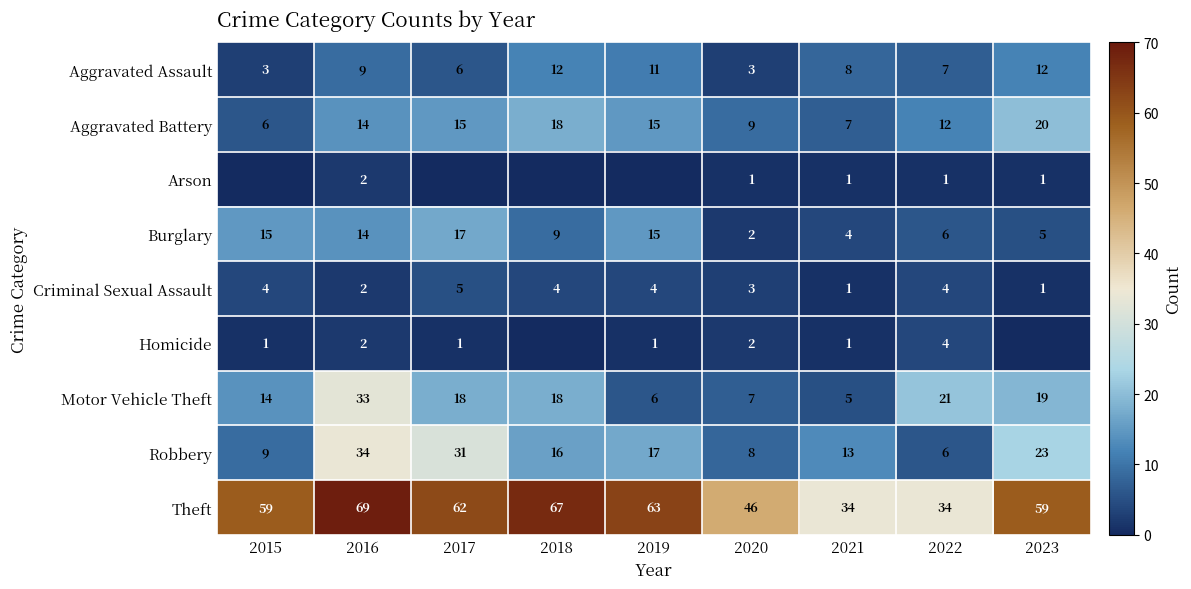

What is the maximum value shown in the chart?

69